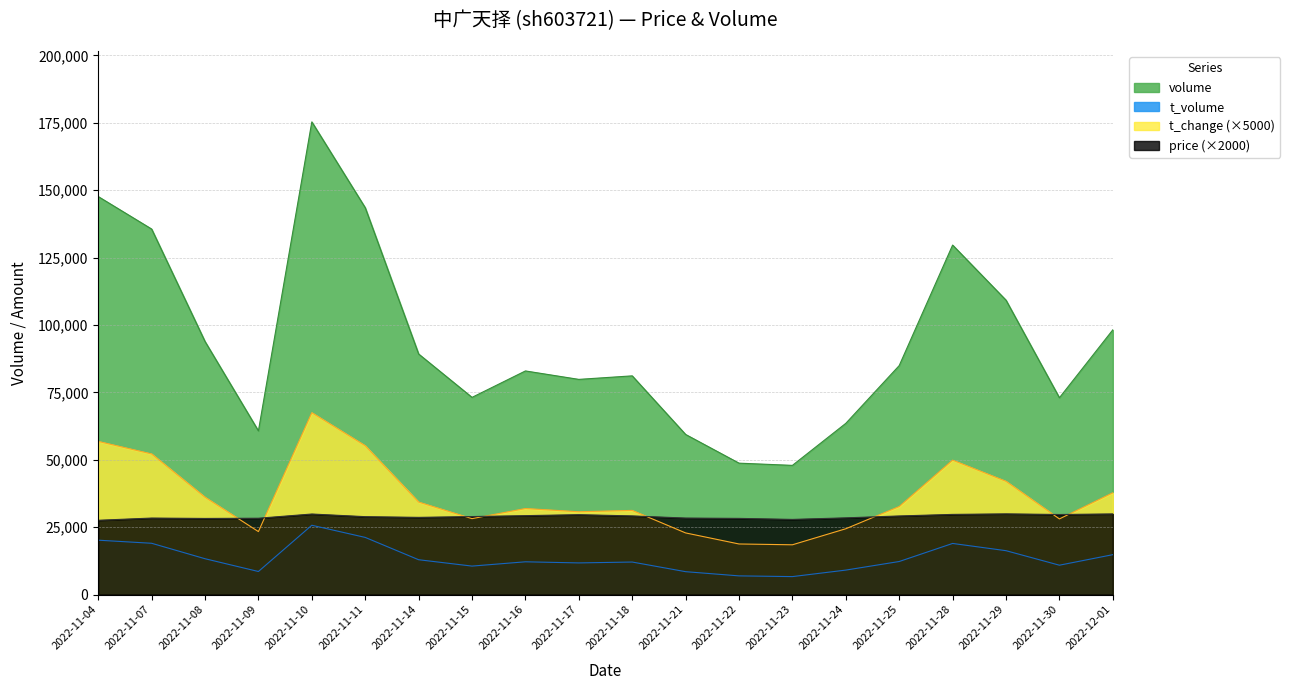

Which category has the lowest value across all series?

2022-11-23